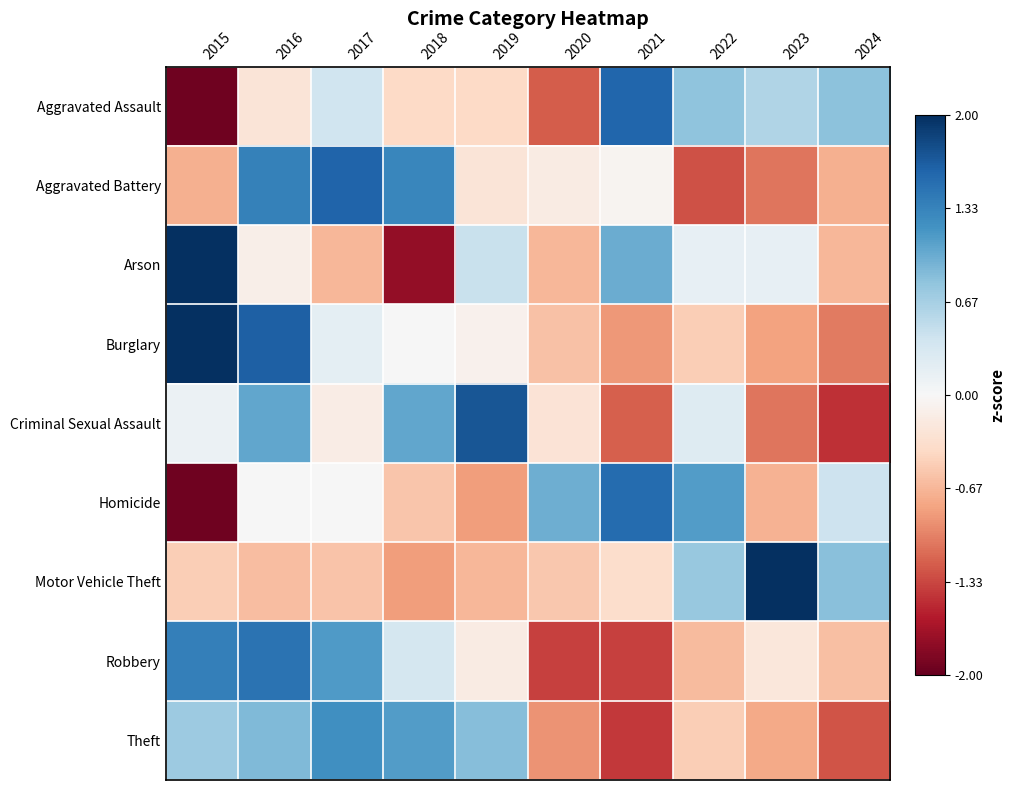

At which category is the sum across all series the highest?

2016